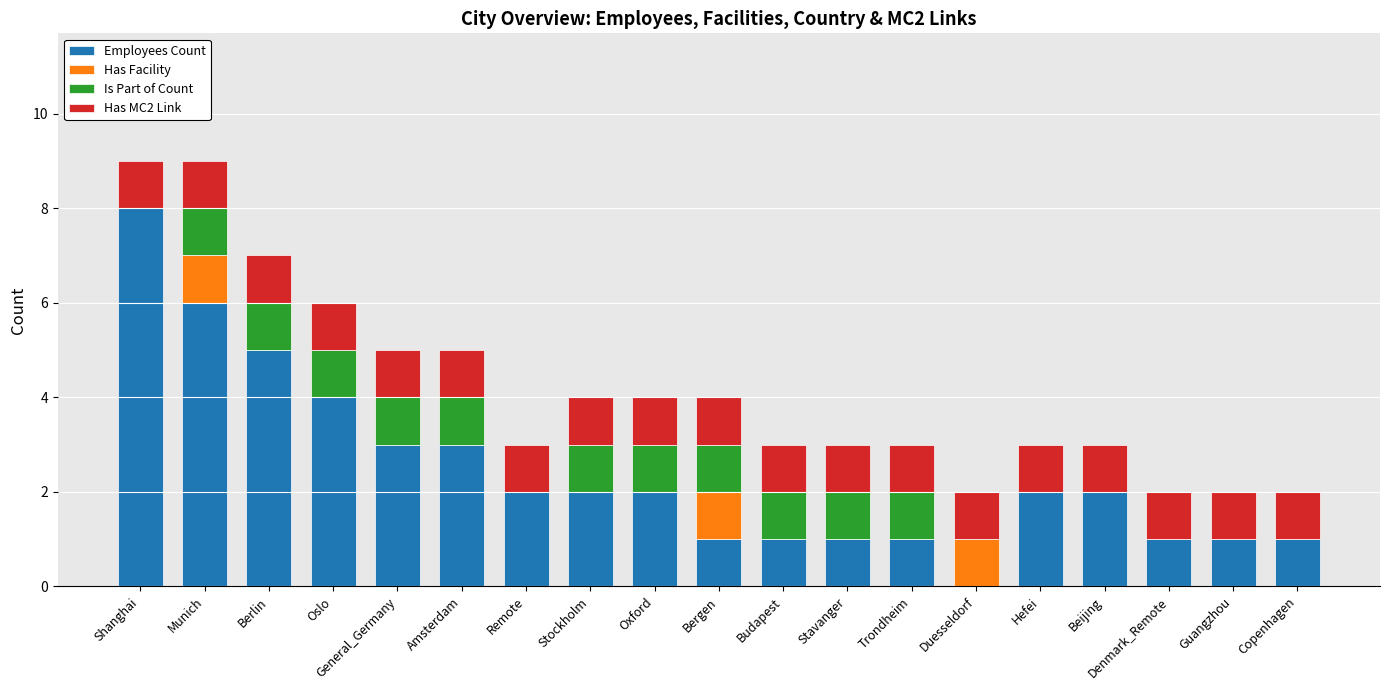

The value of Employees Count at Trondheim is 2. True or false?

False